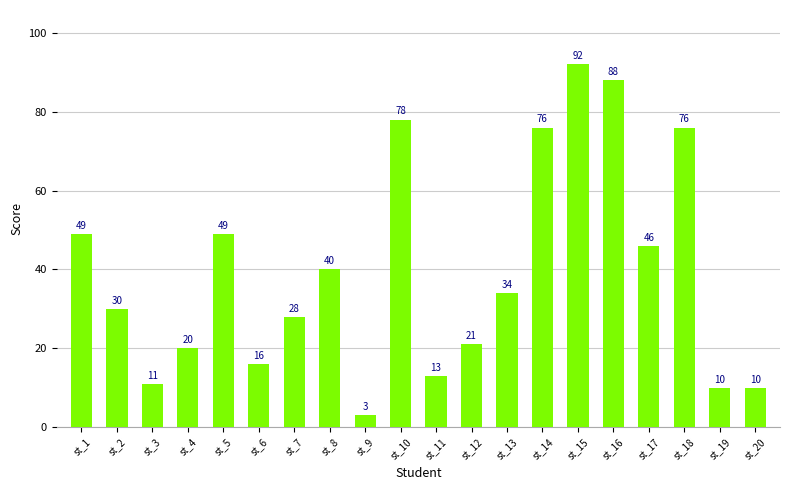

Reading right to left, what are all the values shown in this chart?

st_20=10	st_19=10	st_18=76	st_17=46	st_16=88	st_15=92	st_14=76	st_13=34	st_12=21	st_11=13	st_10=78	st_9=3	st_8=40	st_7=28	st_6=16	st_5=49	st_4=20	st_3=11	st_2=30	st_1=49